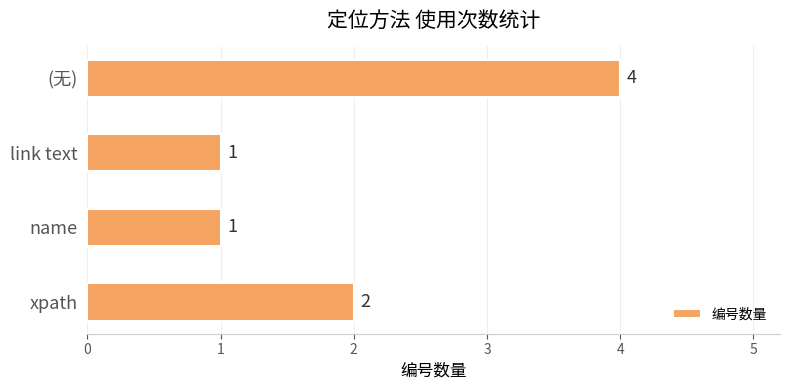

Which label corresponds to the largest value in the chart?

(无)